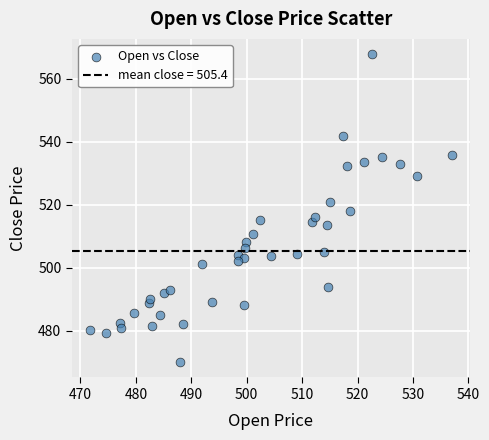

What is the range of Y values (max minus min)?

97.7